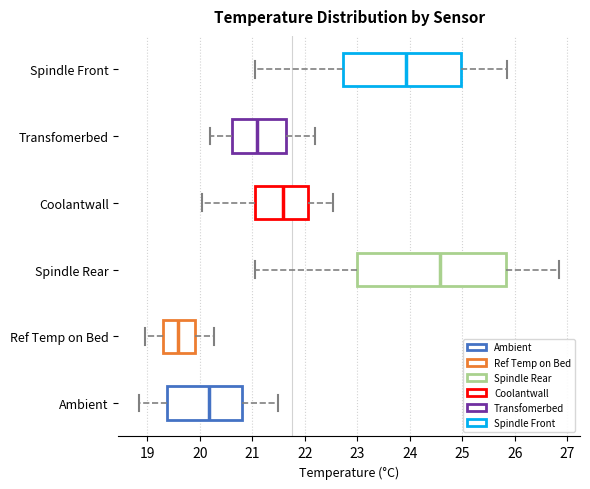

Where does the median line of the box for Coolantwall sit on the x-axis? The values are not printed on the chart, so give them approximately, as read against the axis.

21.6